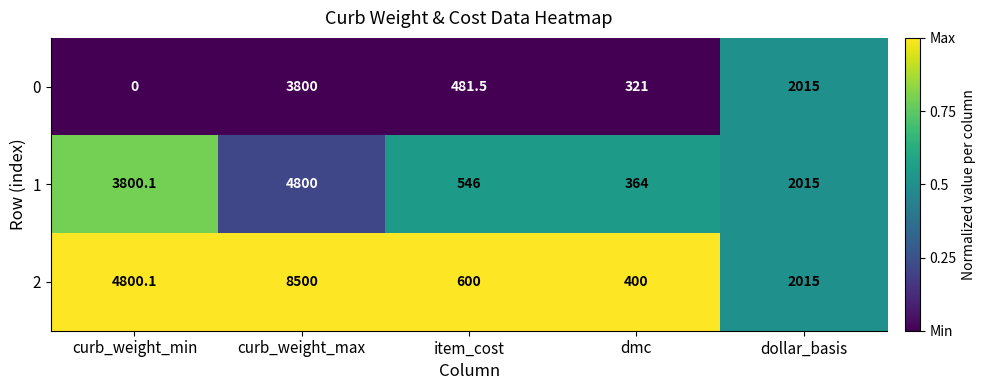

What is the sum of all 2 values?

16315.1